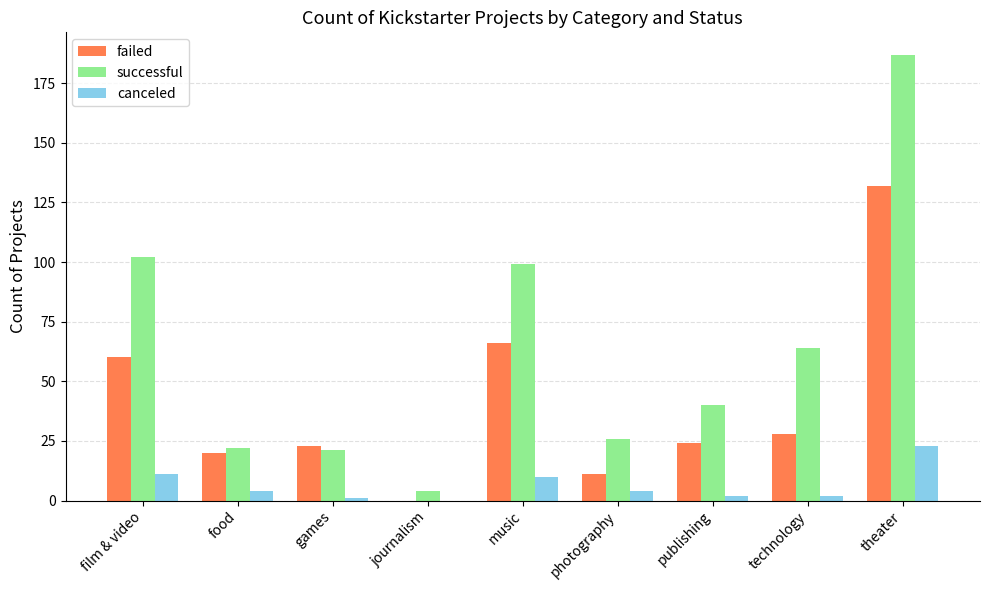

How many categories are shown in the chart?

9